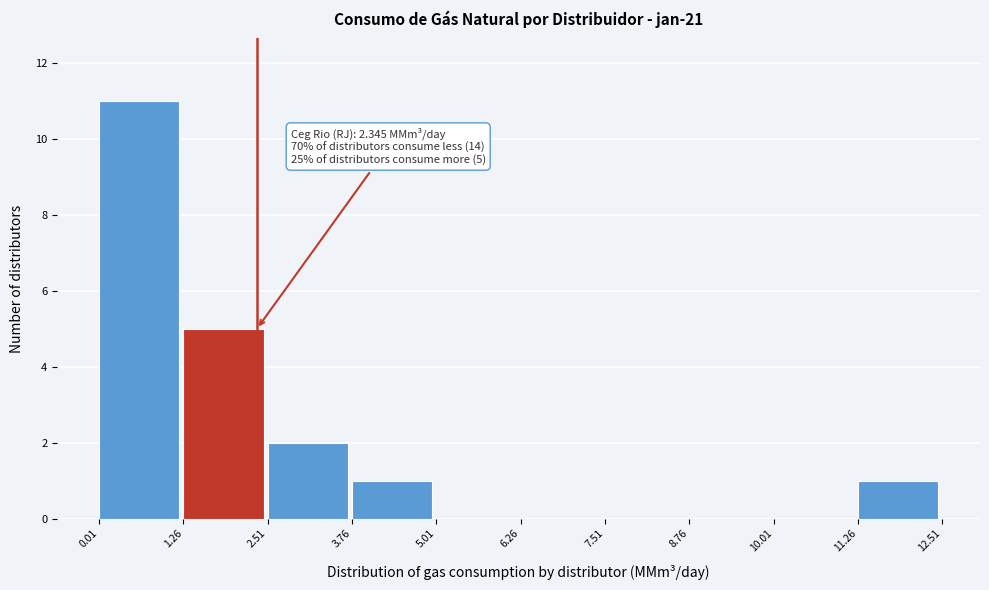

Which range on the x-axis has the tallest bar?

0.01 to 1.26